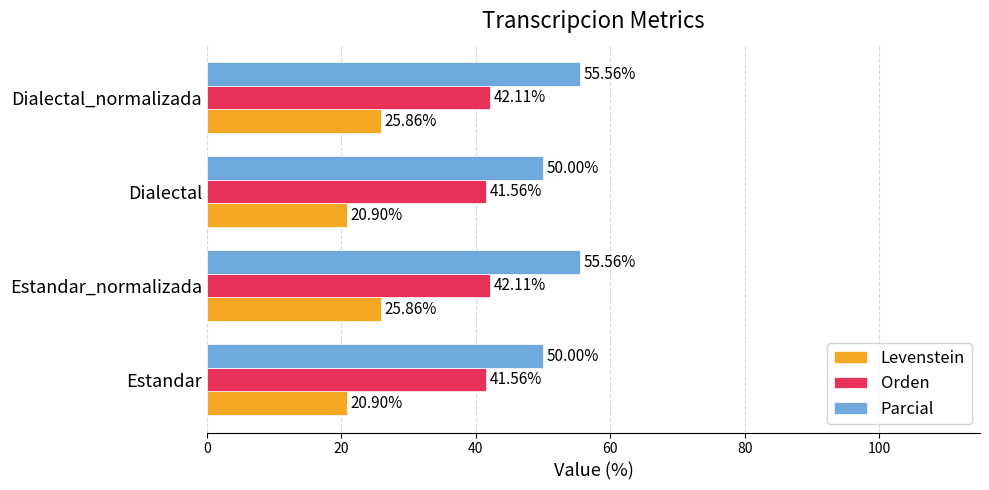

List the series in order of their peak value, lowest first.

Levenstein, Orden, Parcial